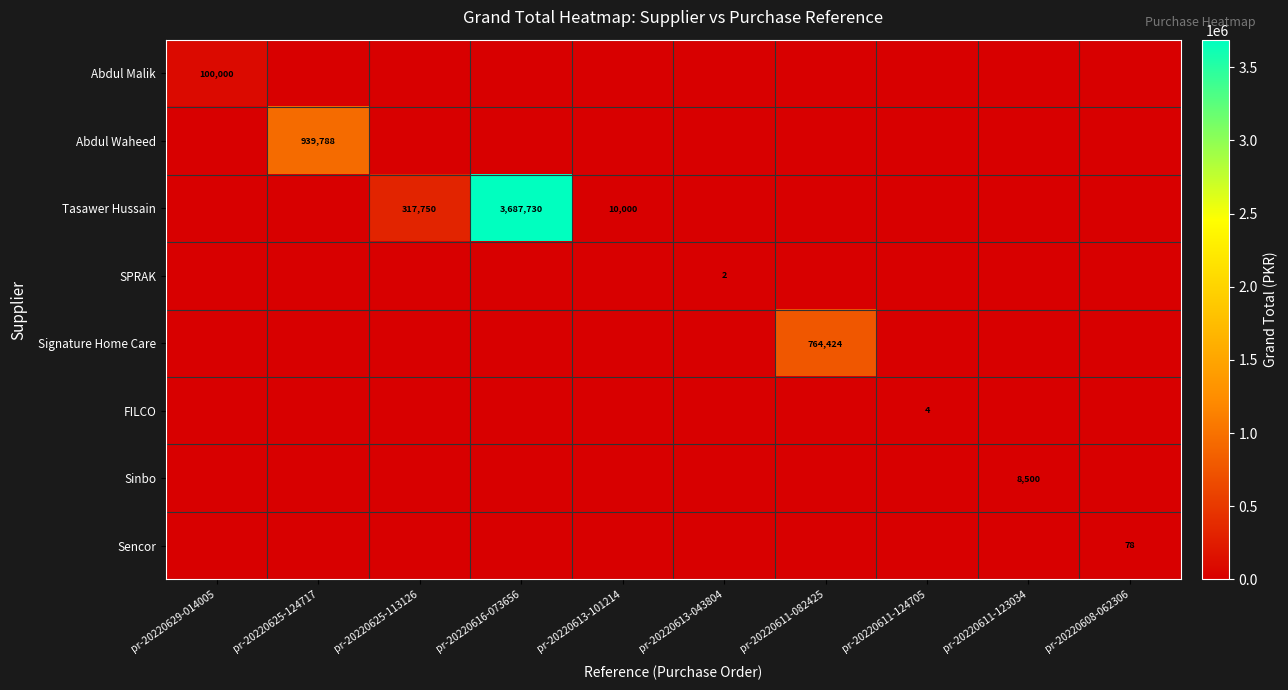

The Tasawer Hussain series shows 0.0 at pr-20220625-124717. True or false?

True